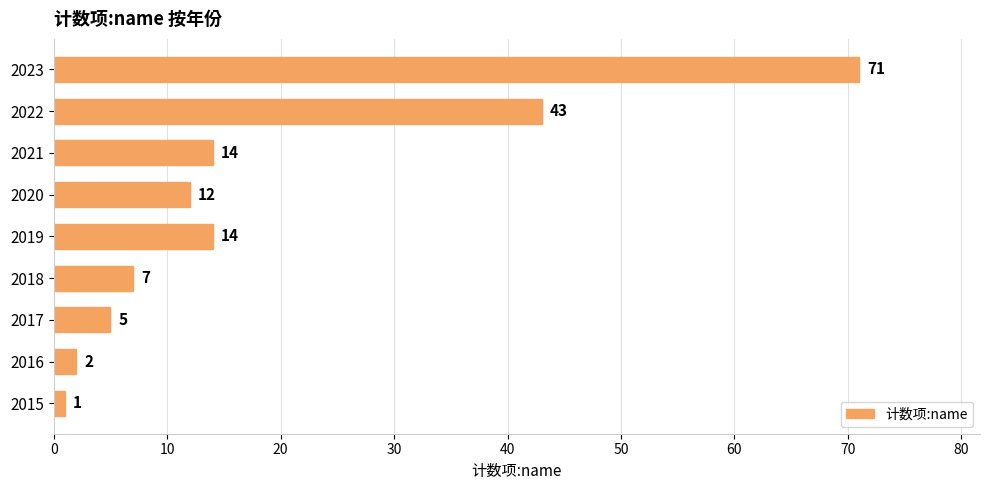

What is the ratio of the value at 2017 to the value at 2019?

0.4